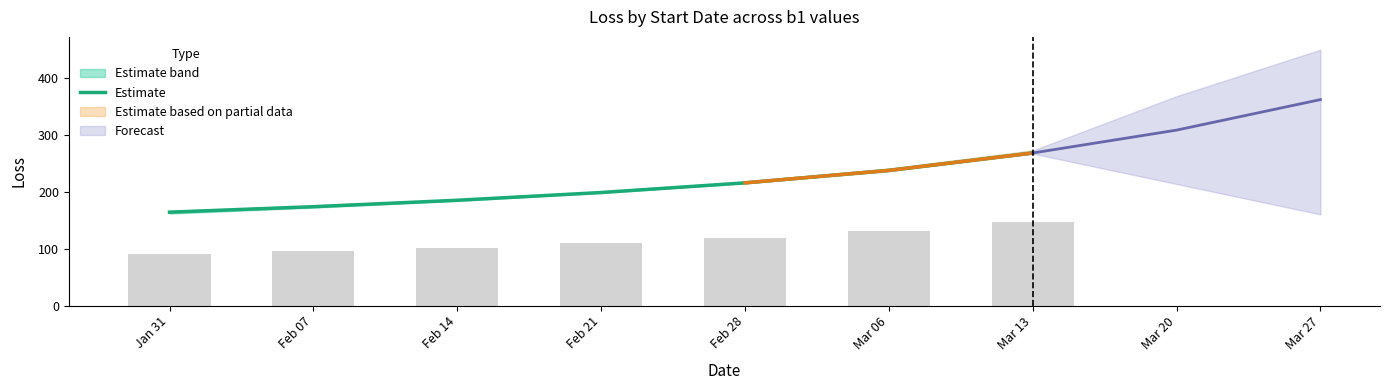

List the labels in order of value, largest first.

Mar 13, Mar 06, Feb 28, Feb 21, Feb 14, Feb 07, Jan 31